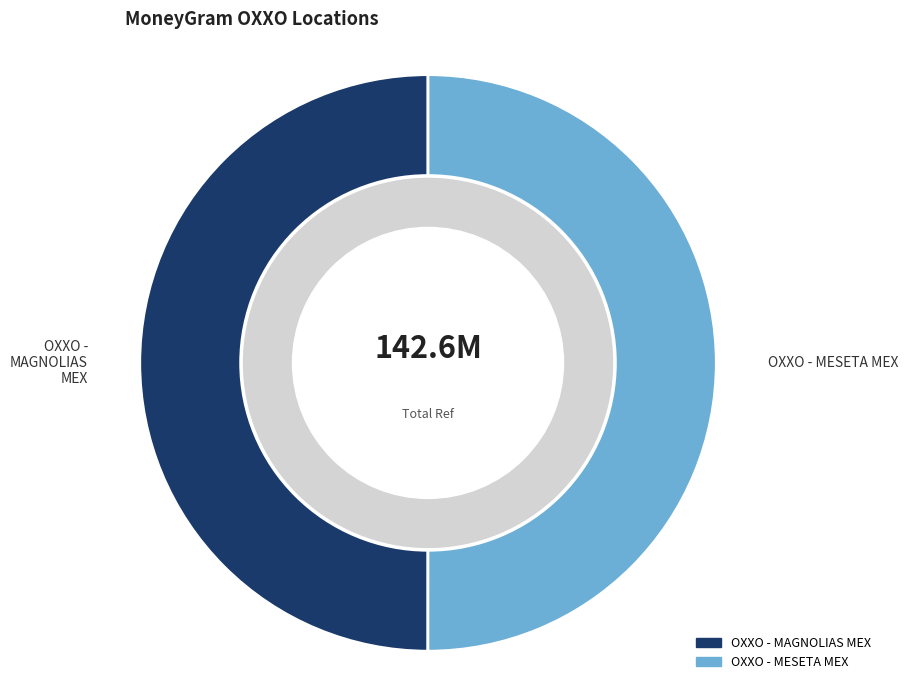

True or false: OXXO - MESETA MEX accounts for 45% of the total.

False